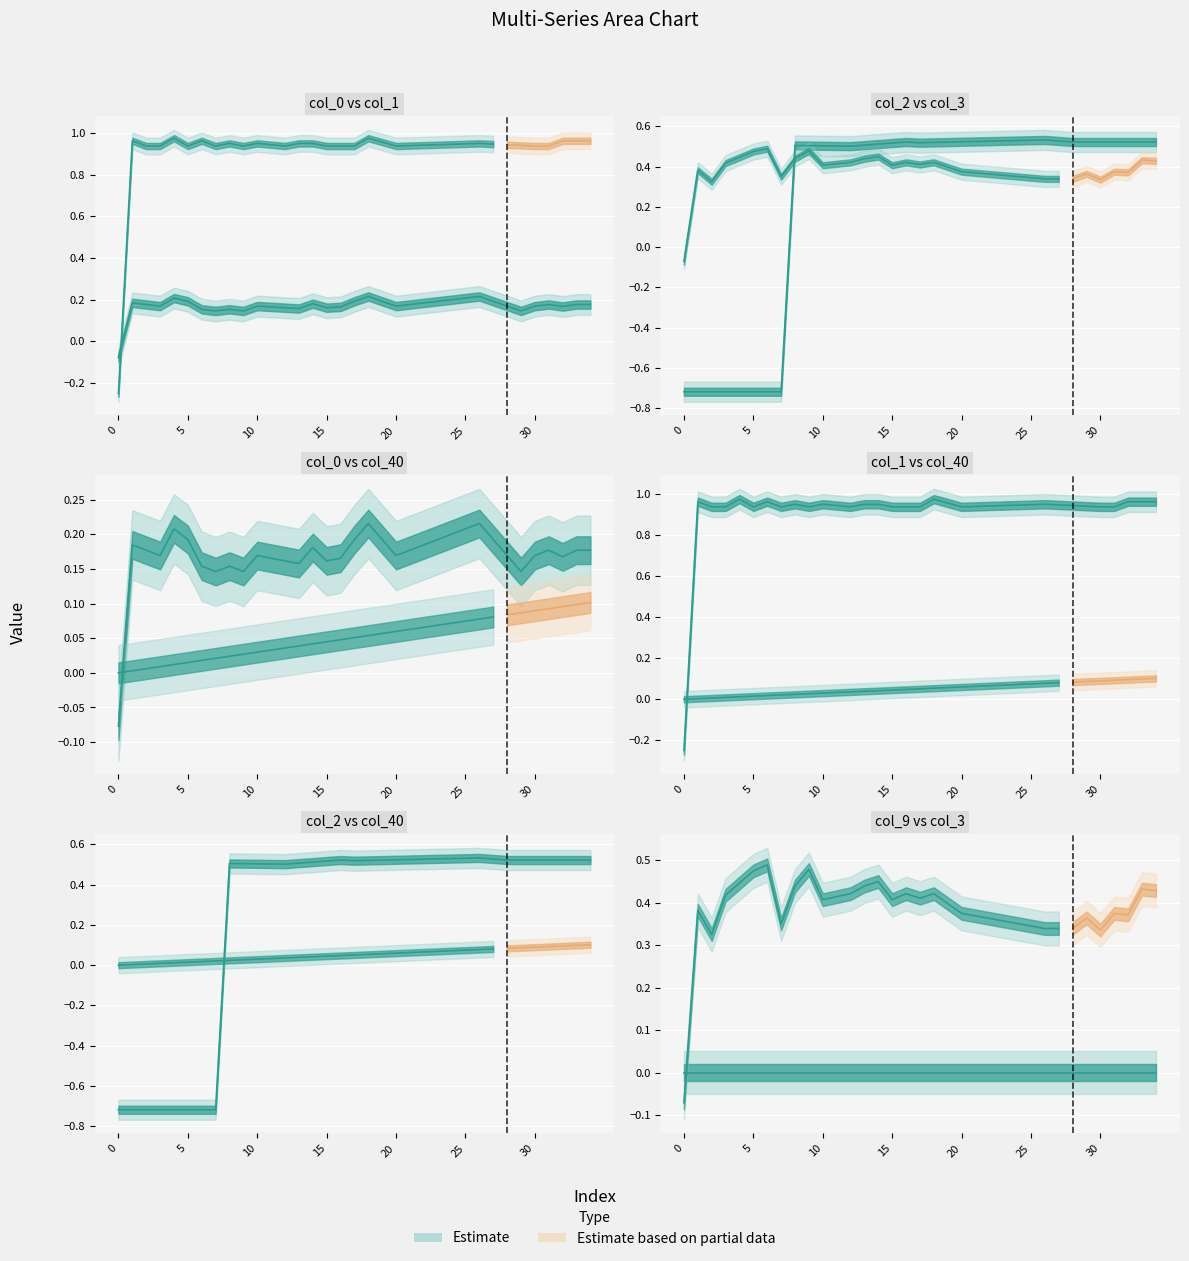

True or false: col_2 and col_1 intersect in this chart.

False